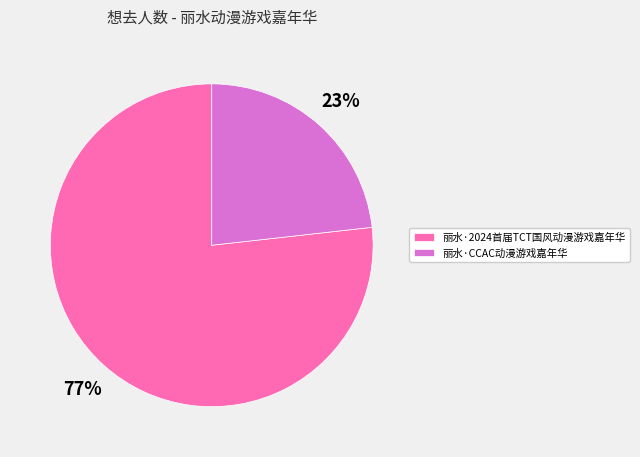

To the nearest percent, what is the average slice percentage?

50%